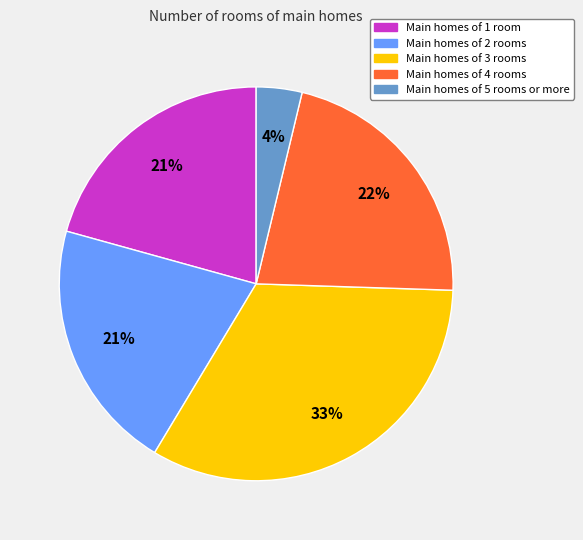

Does any single category account for the majority?

No